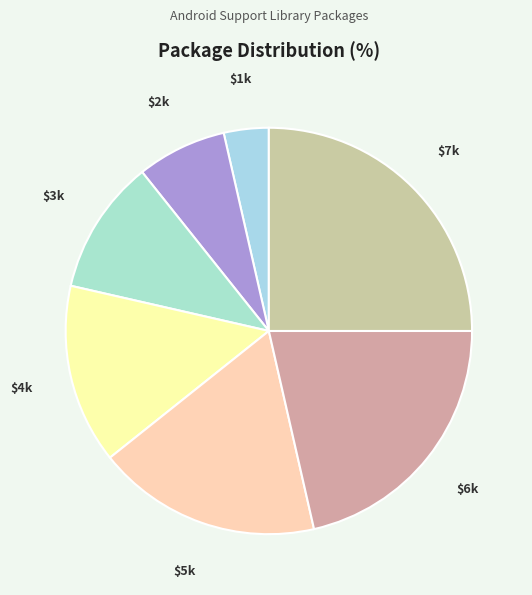

To the nearest percent, what is the average slice percentage?

14%